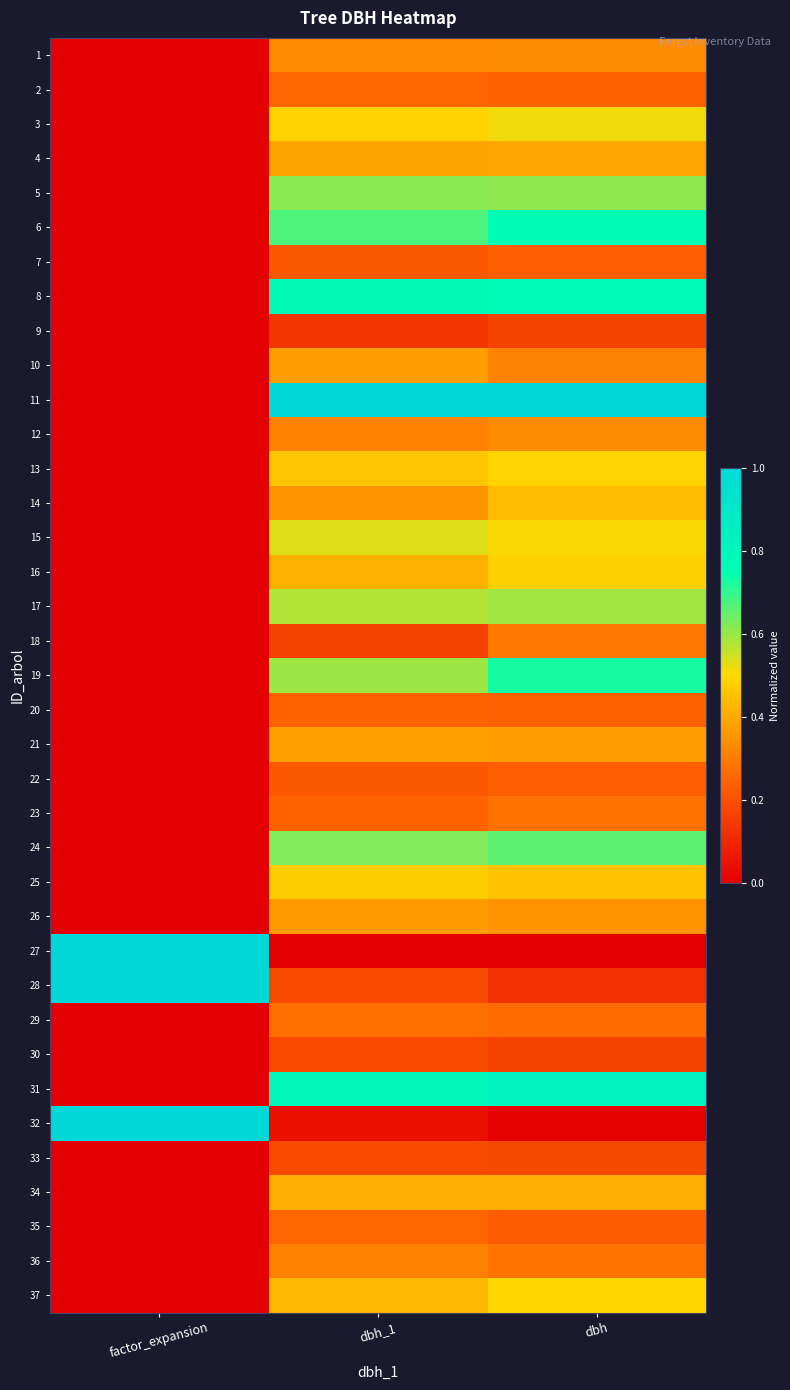

Which series has the largest total across all categories?

11